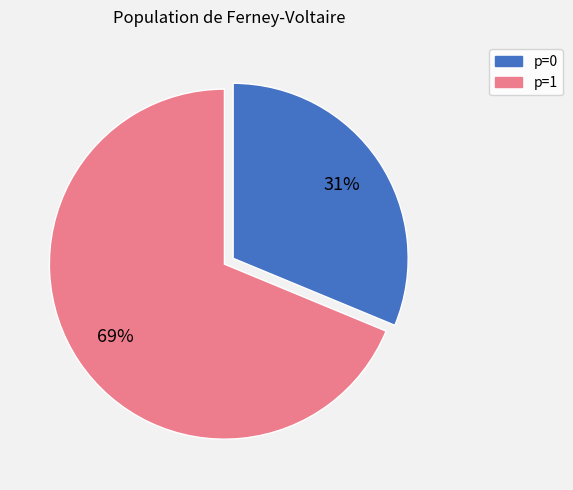

How many segments does this pie chart have?

2